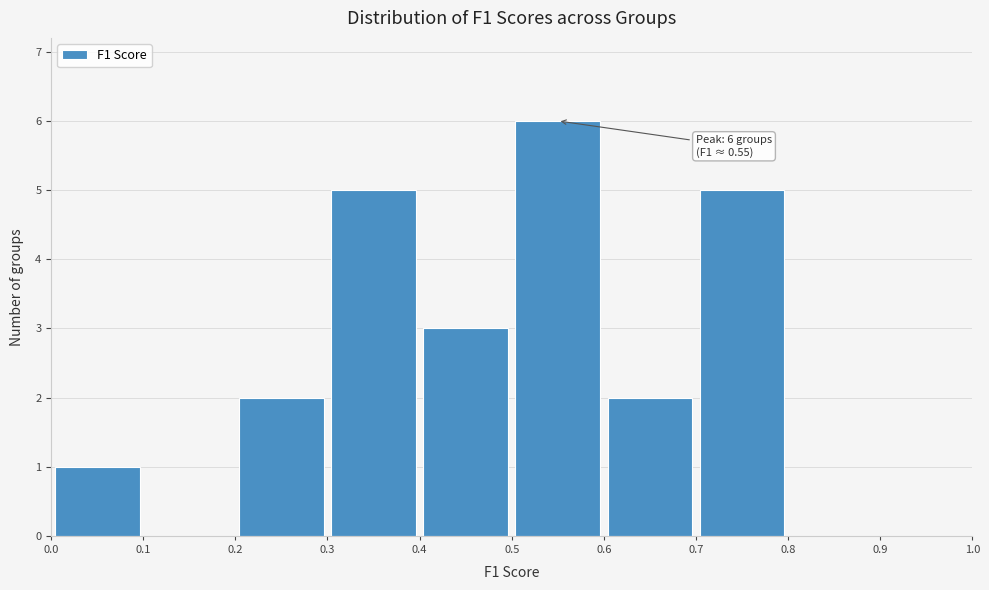

Over which range of the x-axis is the bar tallest?

0.5 to 0.6